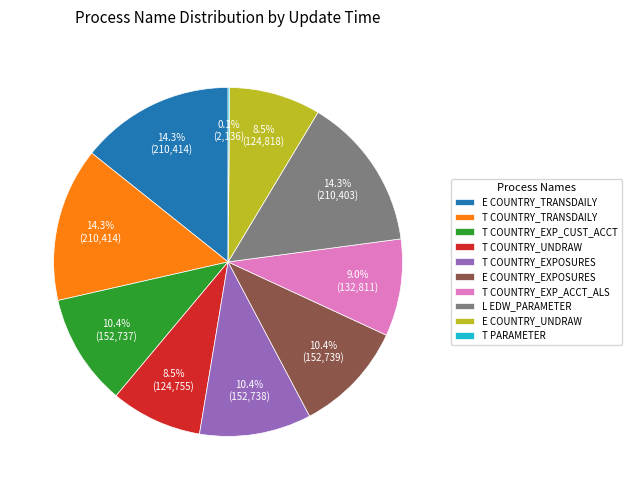

Approximately how many times larger is the value at T COUNTRY_TRANSDAILY compared to E COUNTRY_UNDRAW?

1.7